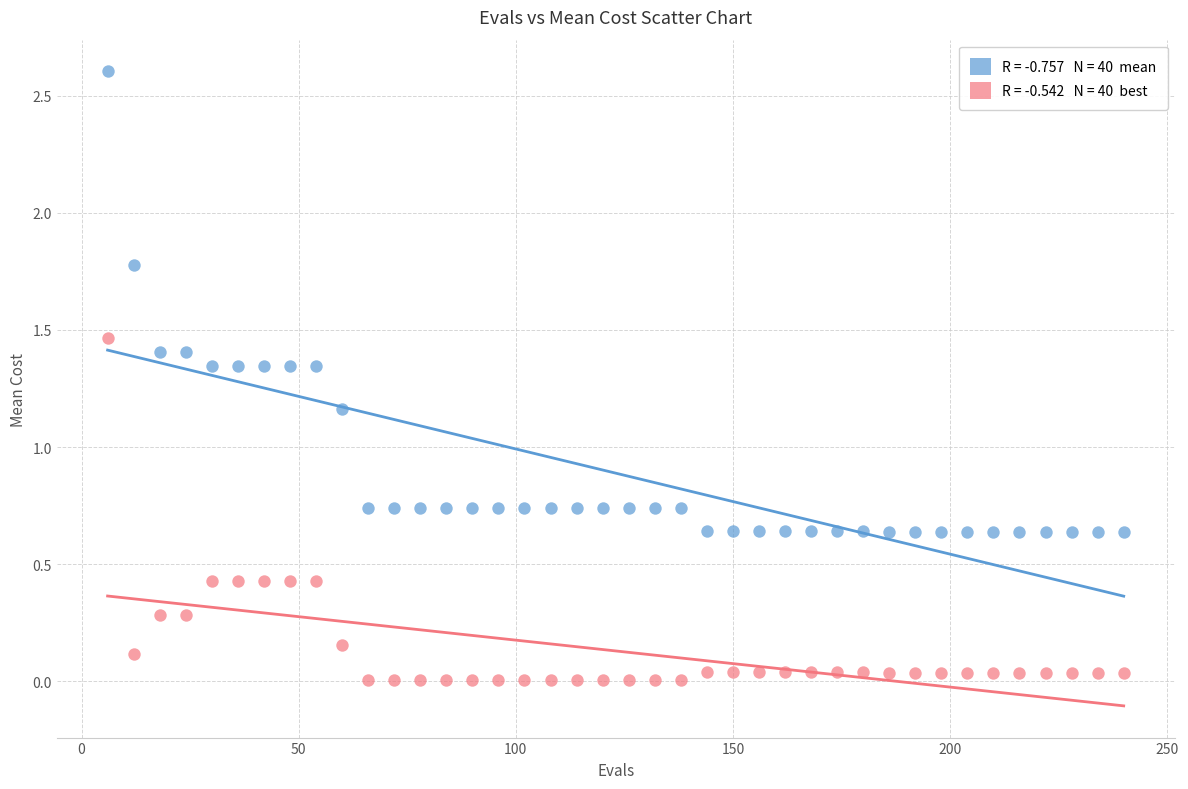

Across all data points, what is the range of X values (max minus min)?

234.0